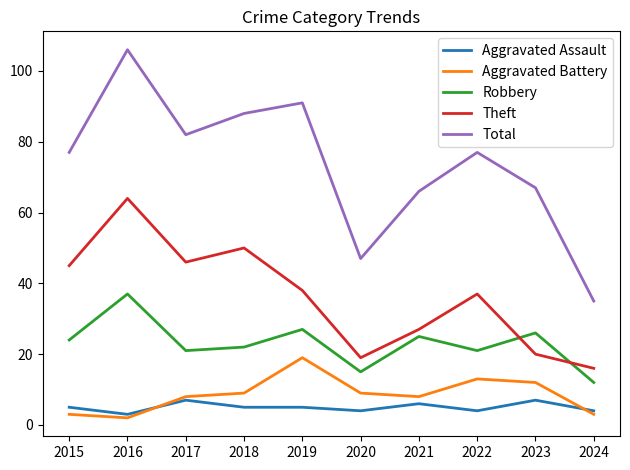

What are all the series names shown in the legend?

Aggravated Assault, Aggravated Battery, Robbery, Theft, Total